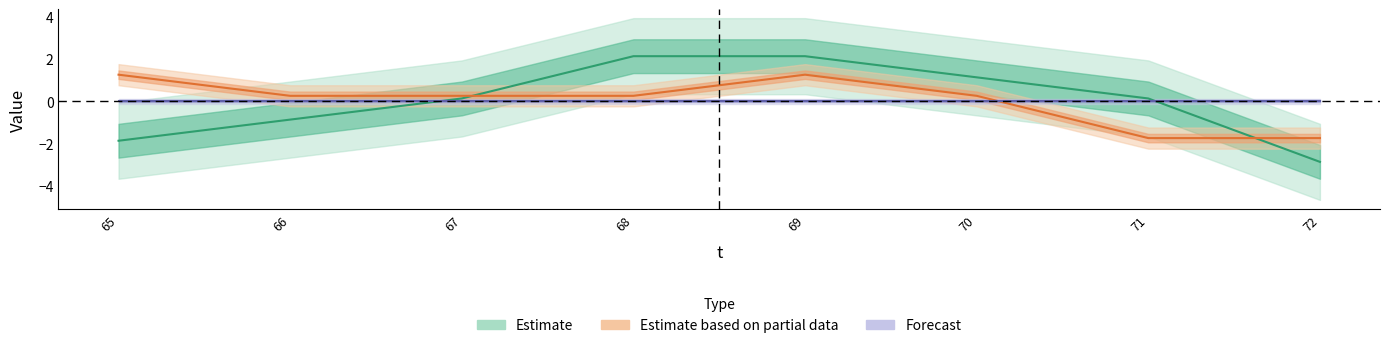

What is the value of the x point at the 7th from the left?

-1.8